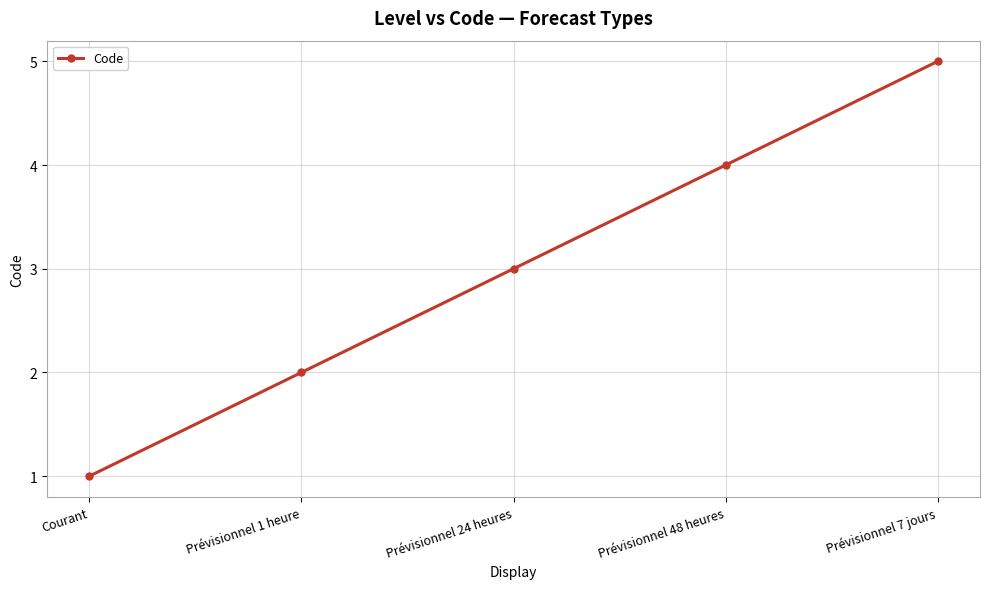

The chart shows a value of 3 at Prévisionnel 24 heures. True or false?

True